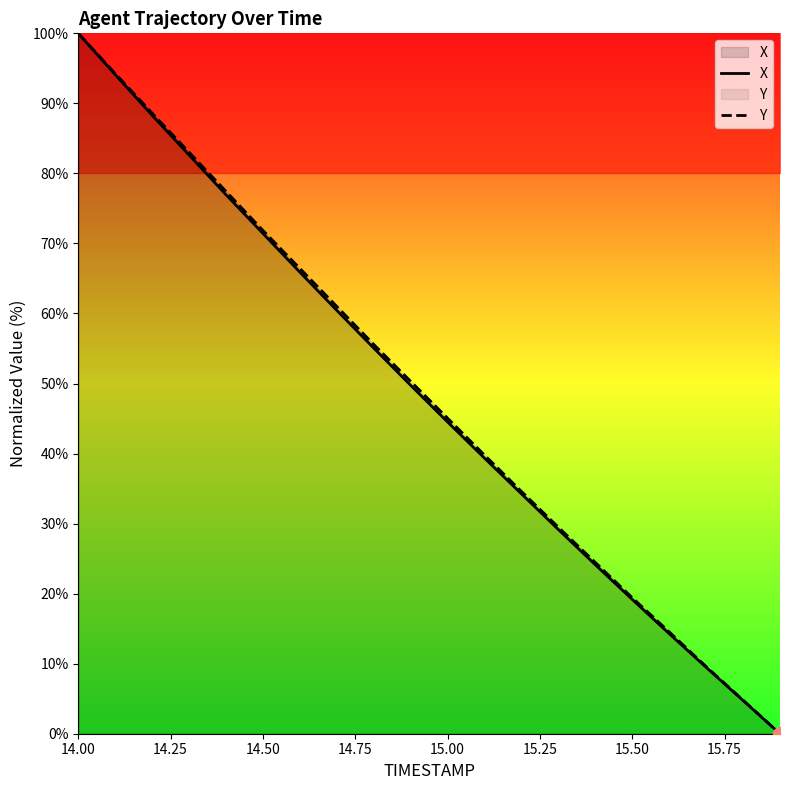

What is the label of the 20th point from the right?

14.00